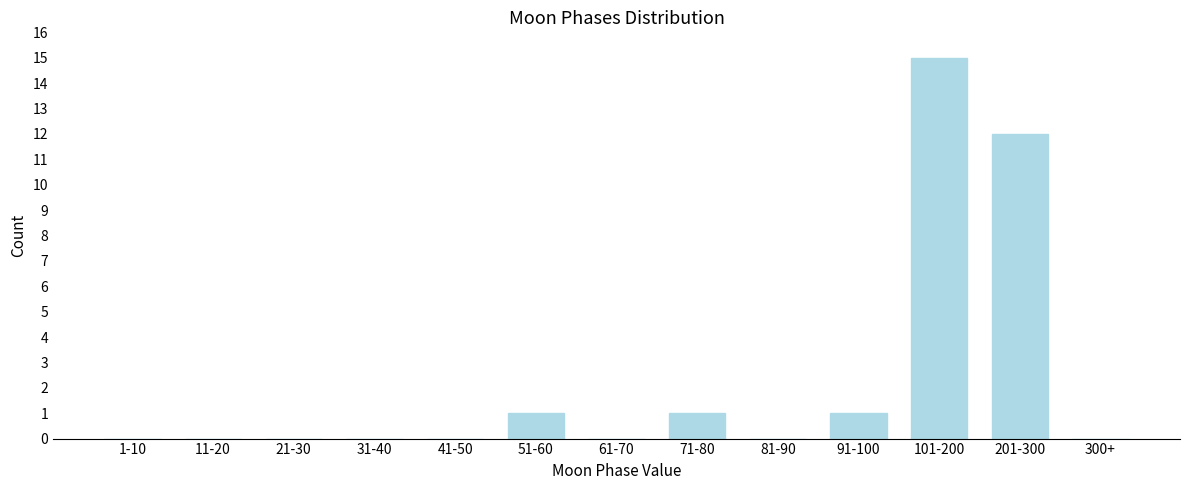

Reading left to right, transcribe all the data shown in this chart.

1-10=0	11-20=0	21-30=0	31-40=0	41-50=0	51-60=1	61-70=0	71-80=1	81-90=0	91-100=1	101-200=15	201-300=12	300+=0